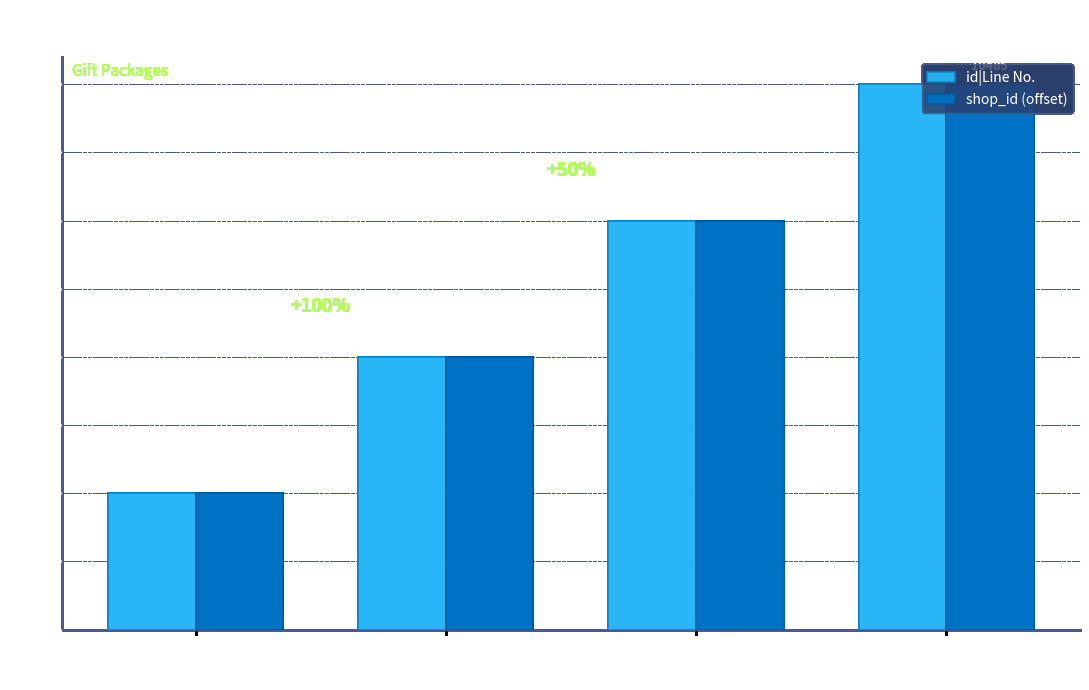

Reading left to right, transcribe all the data shown in this chart.

id|Line No.: 5200万金币=1	2060万金币=2	1020万金币=3	500万金币=4
shop_id (offset): 5200万金币=1	2060万金币=2	1020万金币=3	500万金币=4